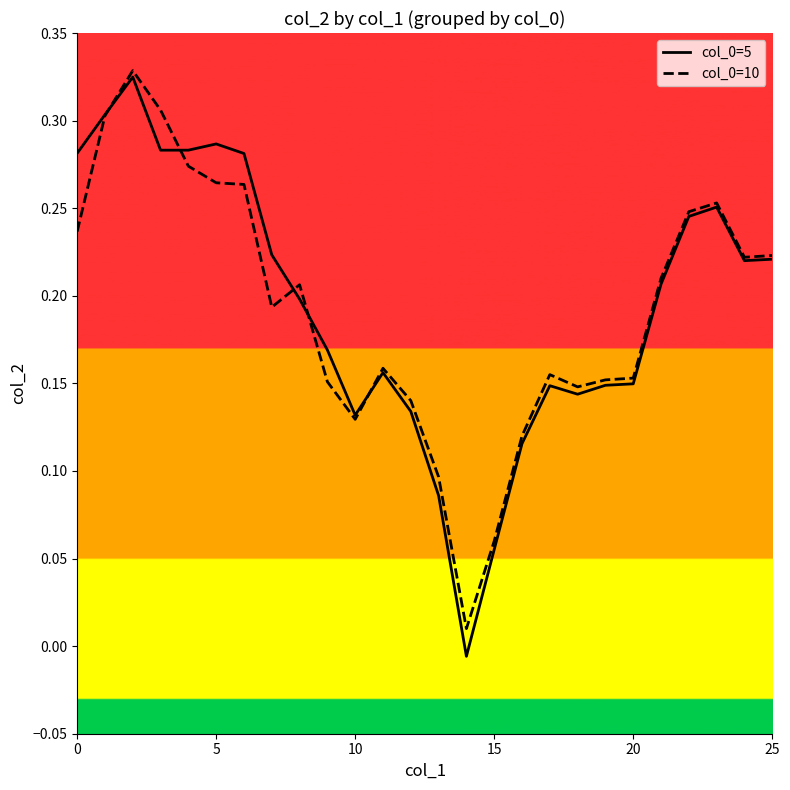

List the series in order of their peak value, highest first.

col_0=10, col_0=5